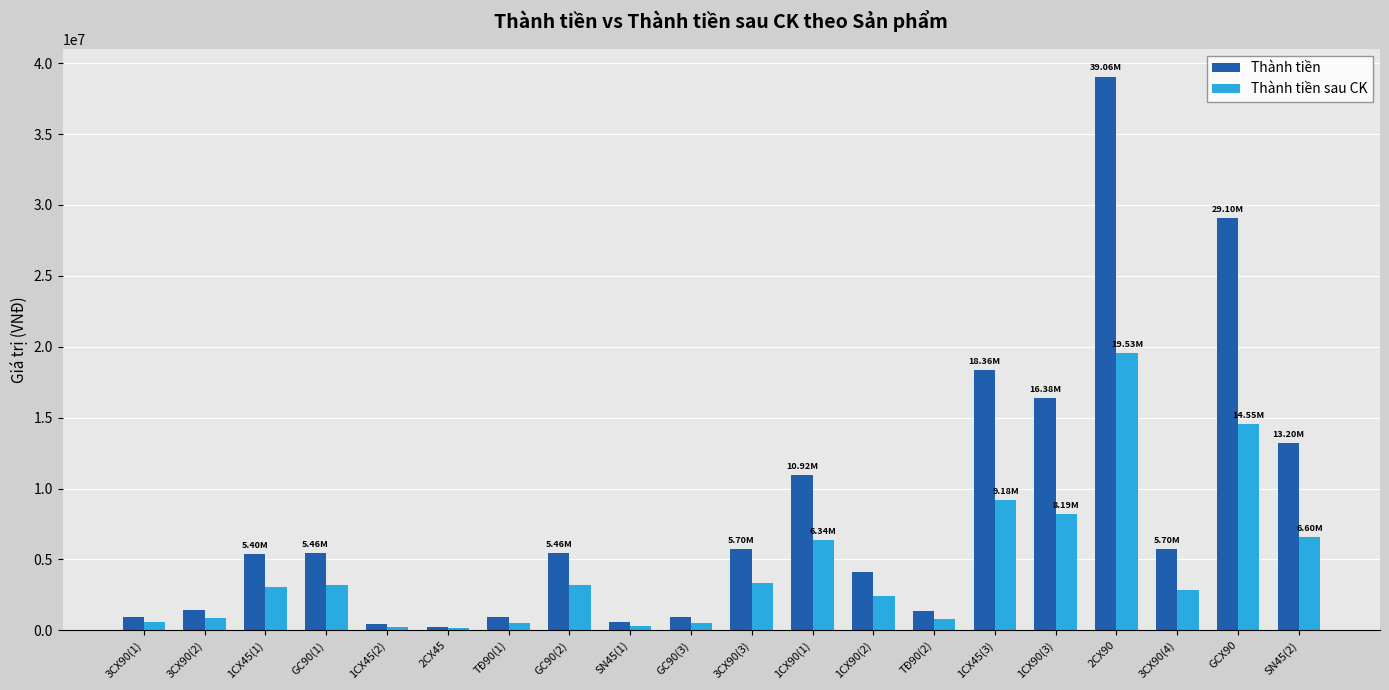

Rank the series by their maximum value, from highest to lowest.

Thành tiền, Thành tiền sau CK